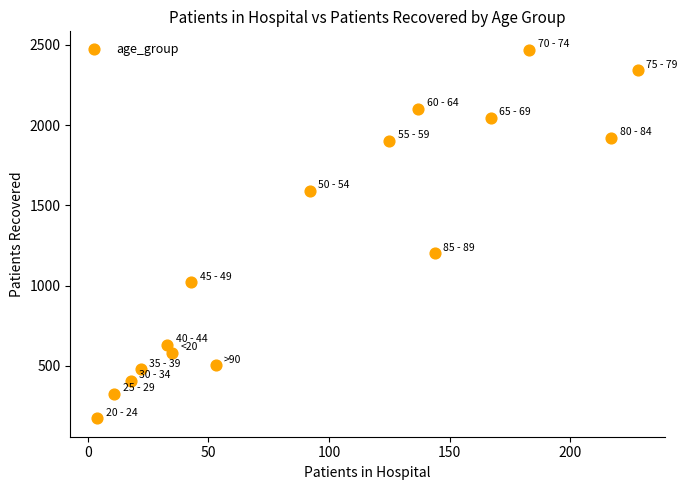

What is the range of X values (max minus min)?

224